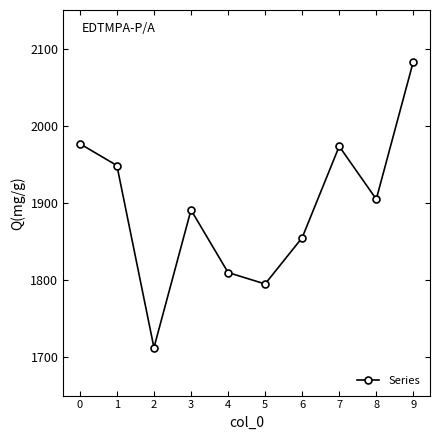

At which label is the value closest to 1897?

3